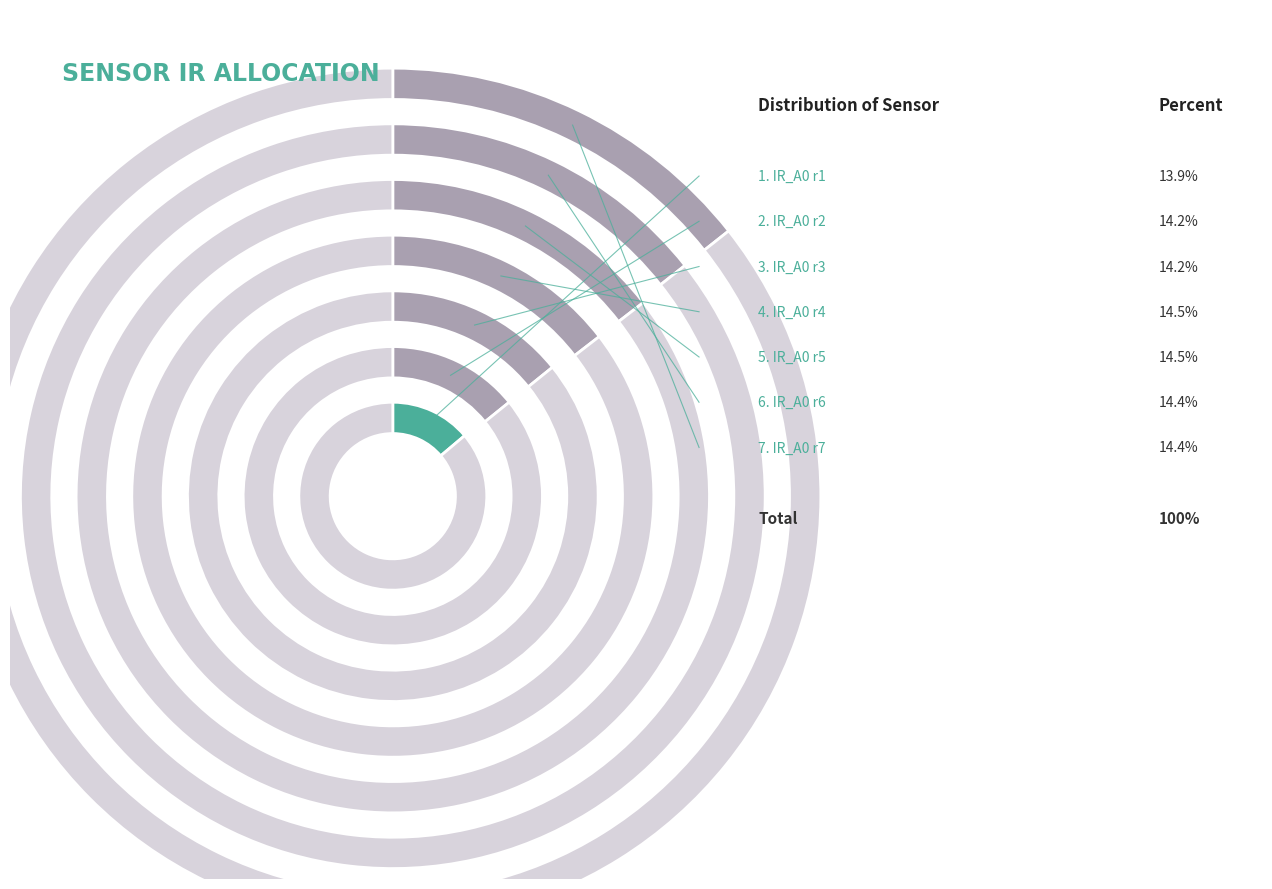

How many slices are in this pie chart?

7